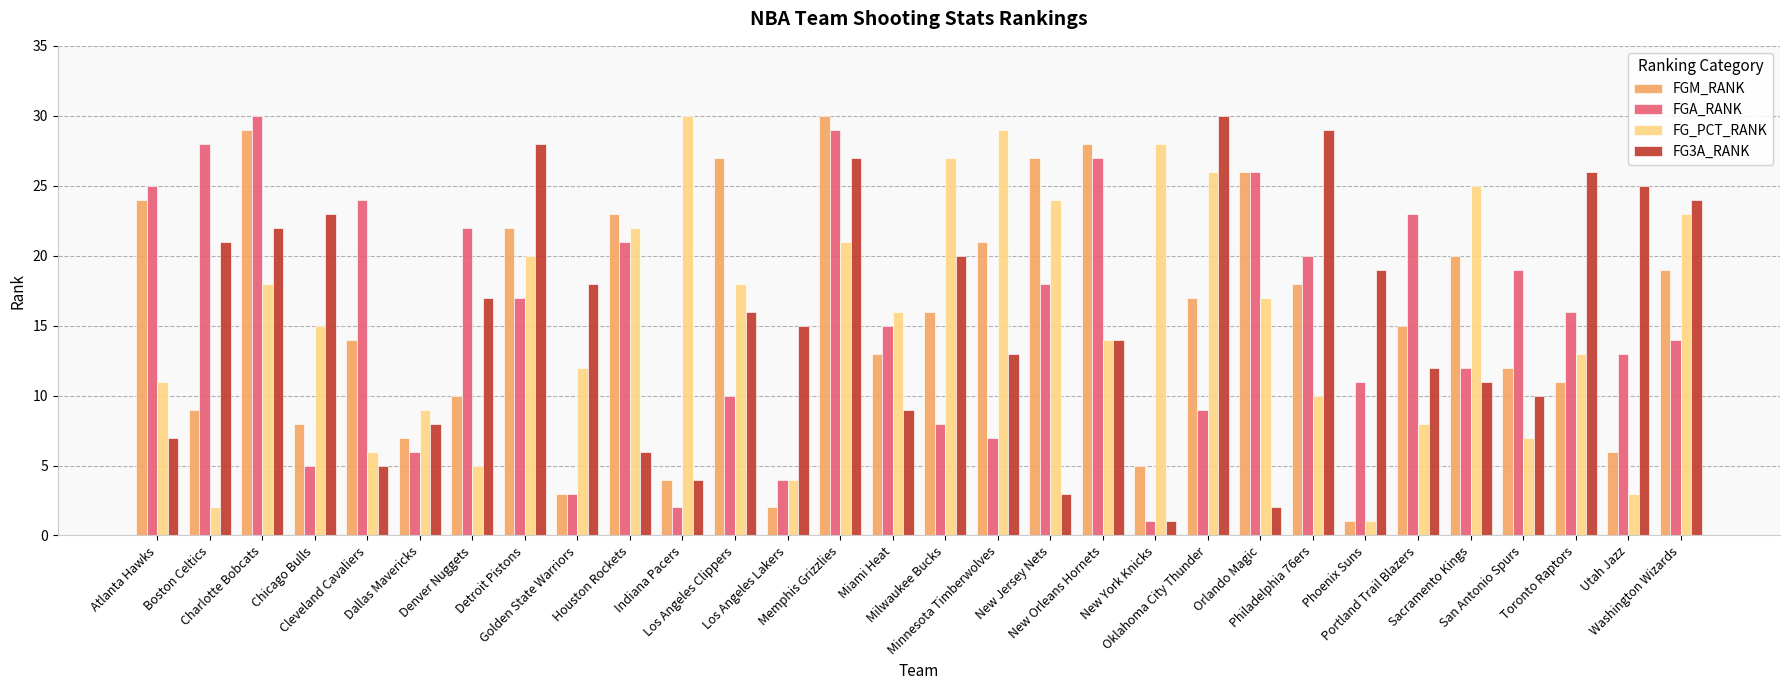

What is the difference between the FG_PCT_RANK values at Sacramento Kings and Milwaukee Bucks?

2